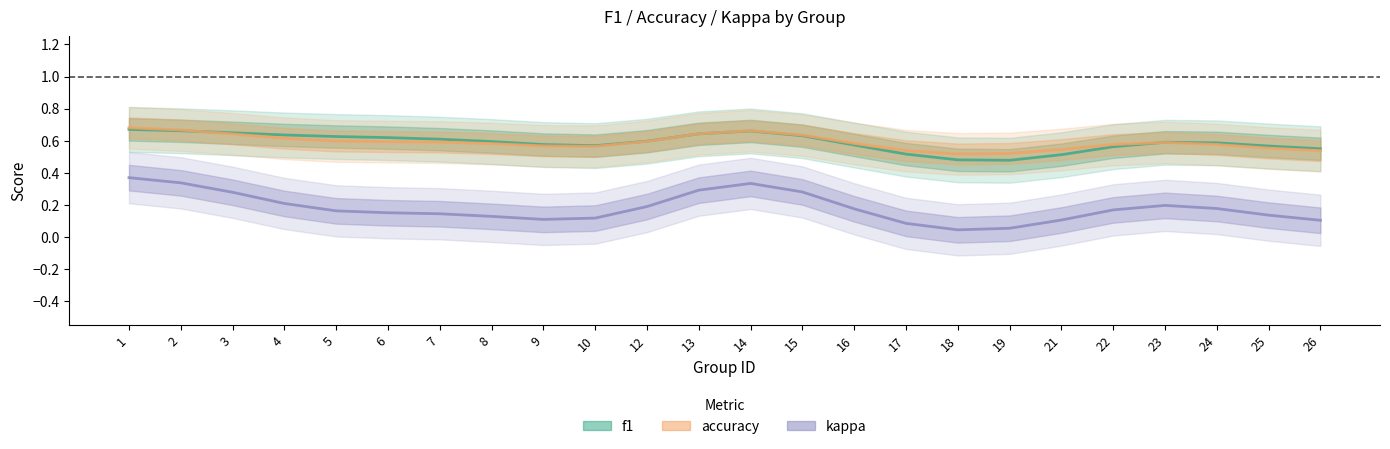

Reading left to right, list all the values displayed in this chart.

f1: 0.7	0.7	0.6	0.6	0.6	0.6	0.6	0.6	0.6	0.6	0.6	0.6	0.7	0.6	0.6	0.5	0.5	0.5	0.5	0.6	0.6	0.6	0.6	0.5
accuracy: 0.7	0.7	0.6	0.6	0.6	0.6	0.6	0.6	0.6	0.6	0.6	0.6	0.7	0.6	0.6	0.5	0.5	0.5	0.5	0.6	0.6	0.6	0.6	0.5
kappa: 0.4	0.3	0.3	0.2	0.2	0.1	0.1	0.1	0.1	0.1	0.2	0.3	0.3	0.3	0.2	0.1	0.0	0.1	0.1	0.2	0.2	0.2	0.1	0.1